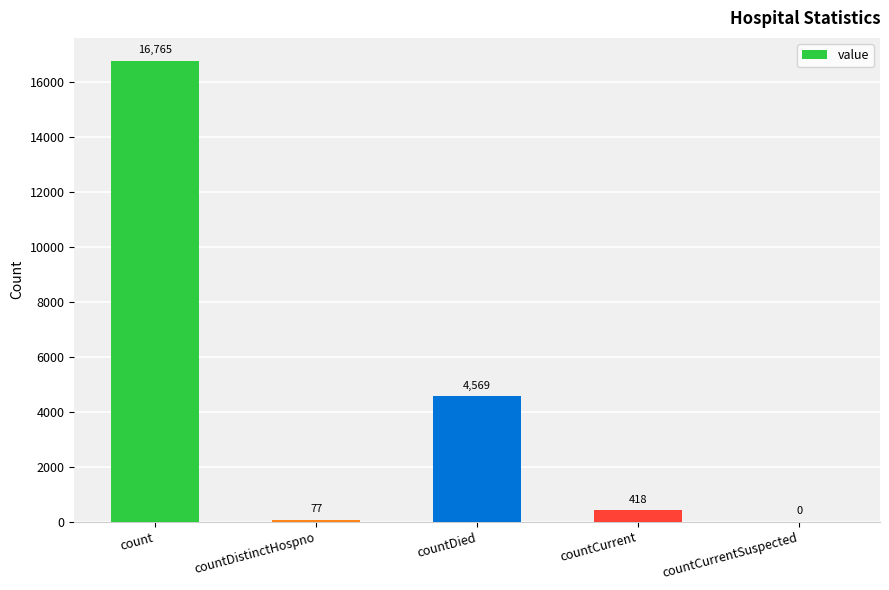

At which category does the chart reach its peak across all series?

count